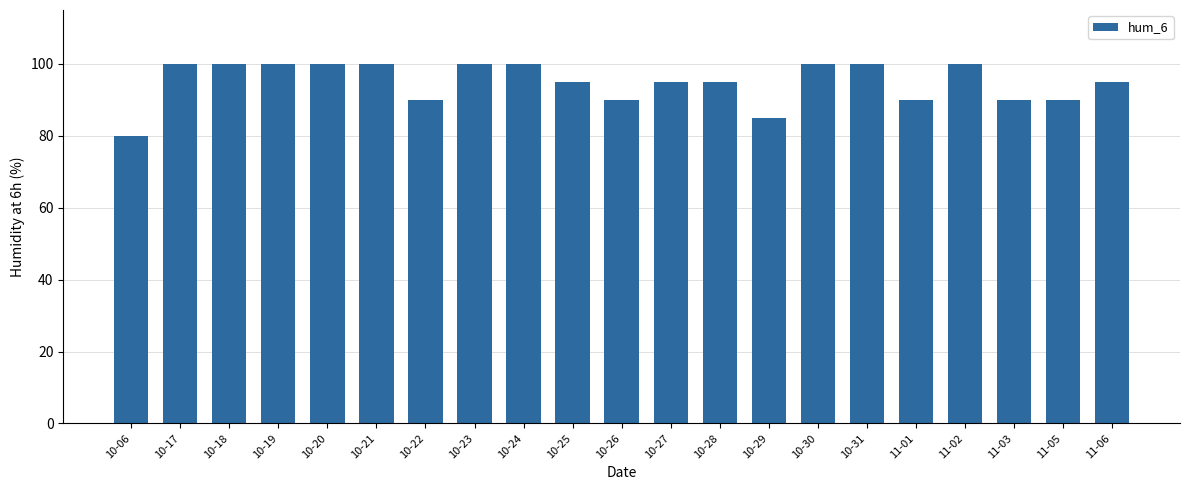

Reading left to right, extract all data points from this chart.

10-06=80	10-17=100	10-18=100	10-19=100	10-20=100	10-21=100	10-22=90	10-23=100	10-24=100	10-25=95	10-26=90	10-27=95	10-28=95	10-29=85	10-30=100	10-31=100	11-01=90	11-02=100	11-03=90	11-05=90	11-06=95